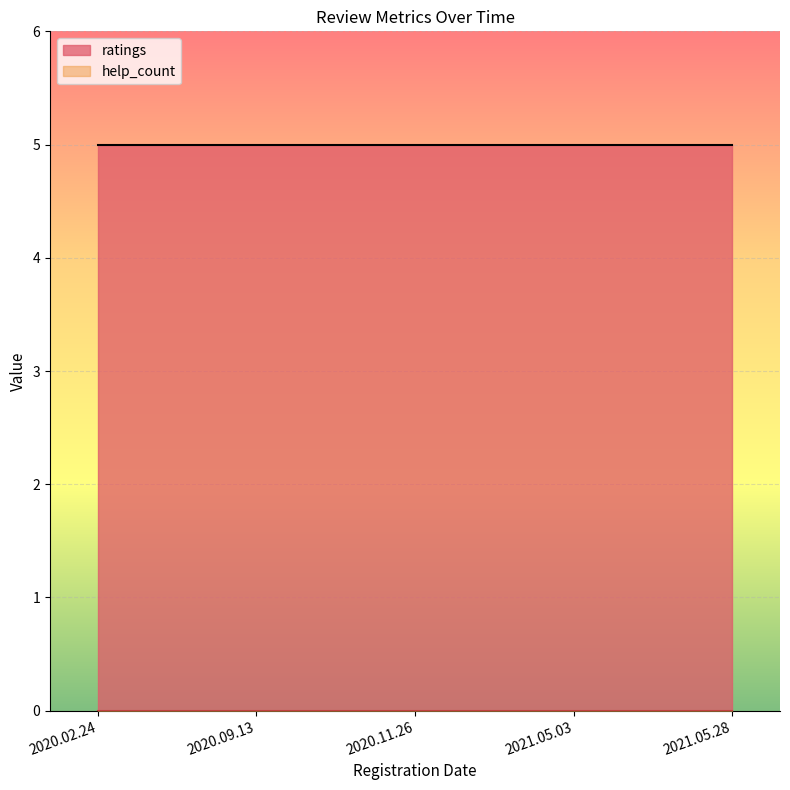

What position from the left is 2020.11.26?

3